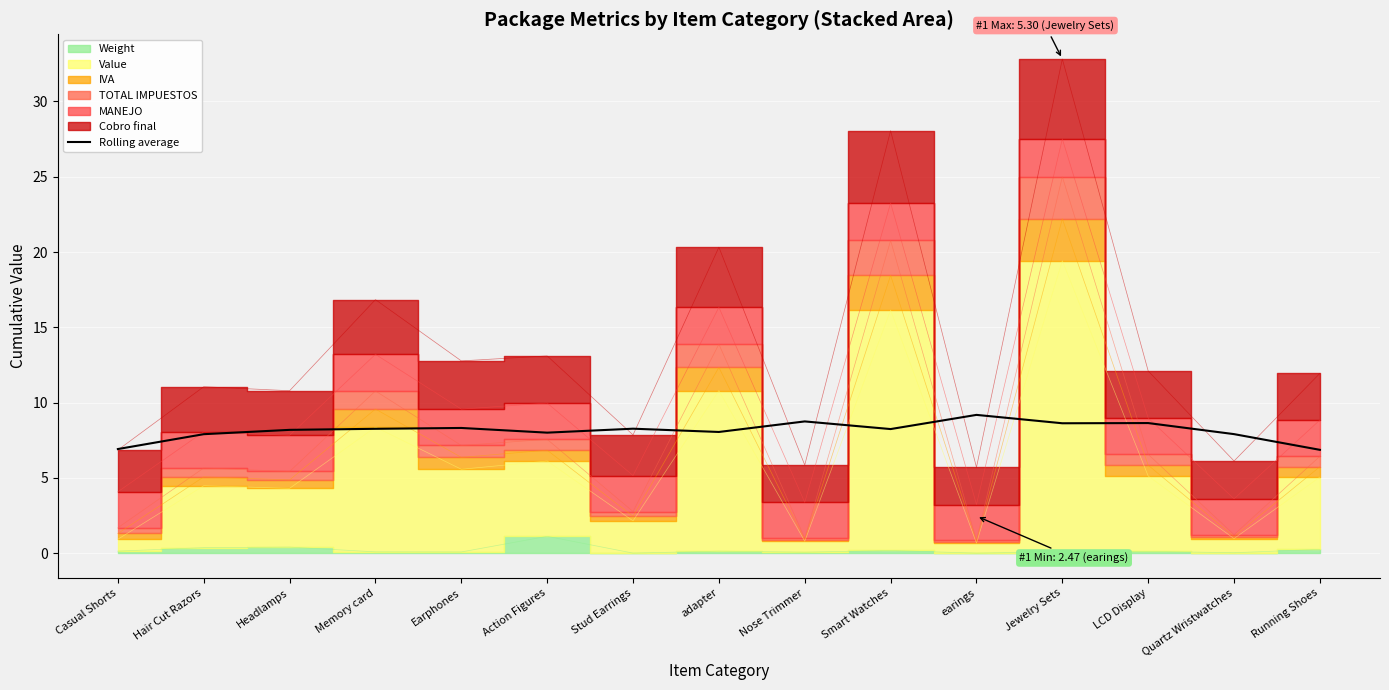

Count the number of categories in the chart.

15